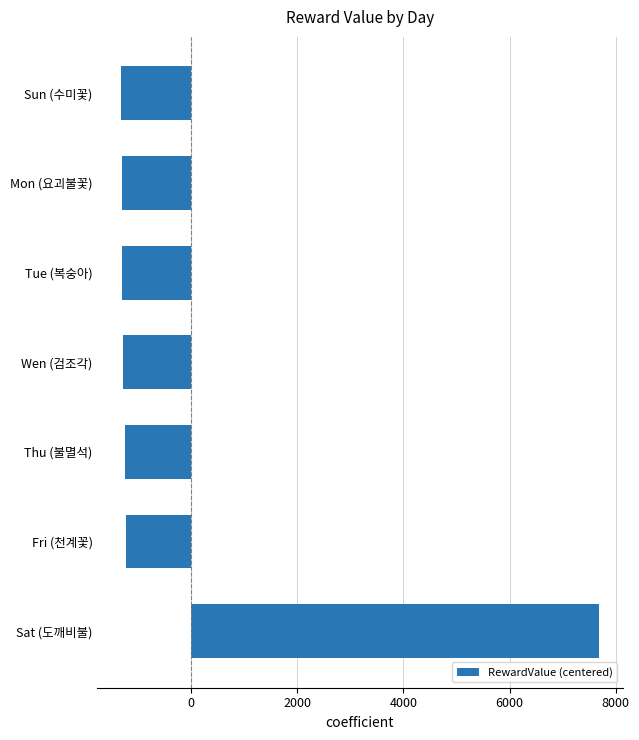

What is the label of the 6th bar from the bottom?

Mon (요괴불꽃)